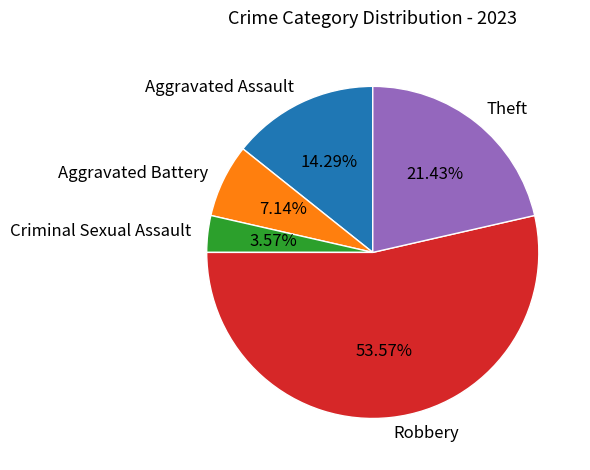

Which category has the smallest portion of the pie?

Criminal Sexual Assault